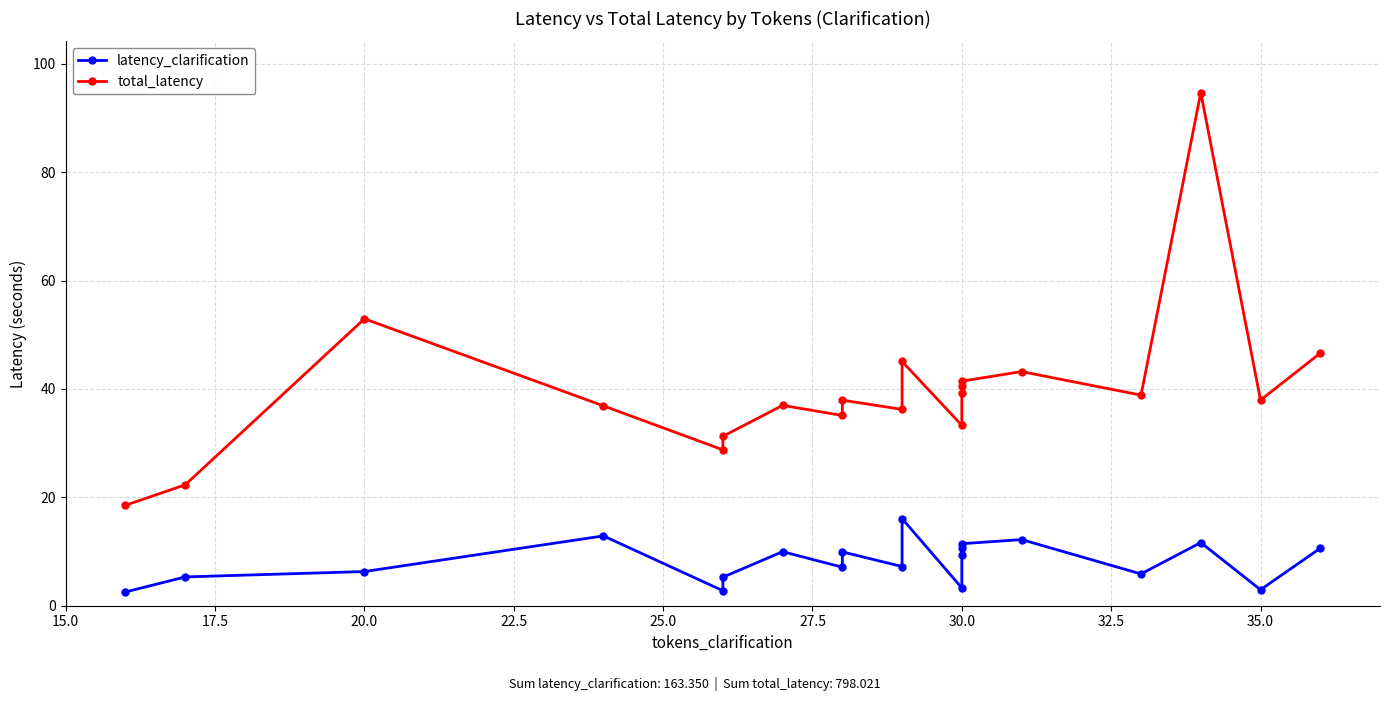

The value of latency_clarification at 22.5 is 19.1. True or false?

False